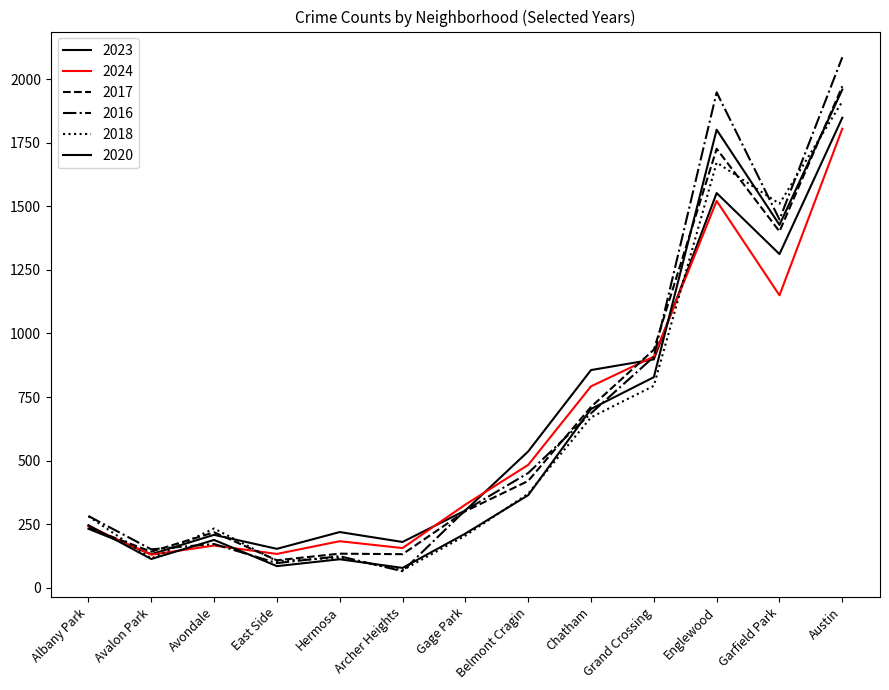

In 2018, how many points are lower than both neighbors (excluding endpoints)?

4